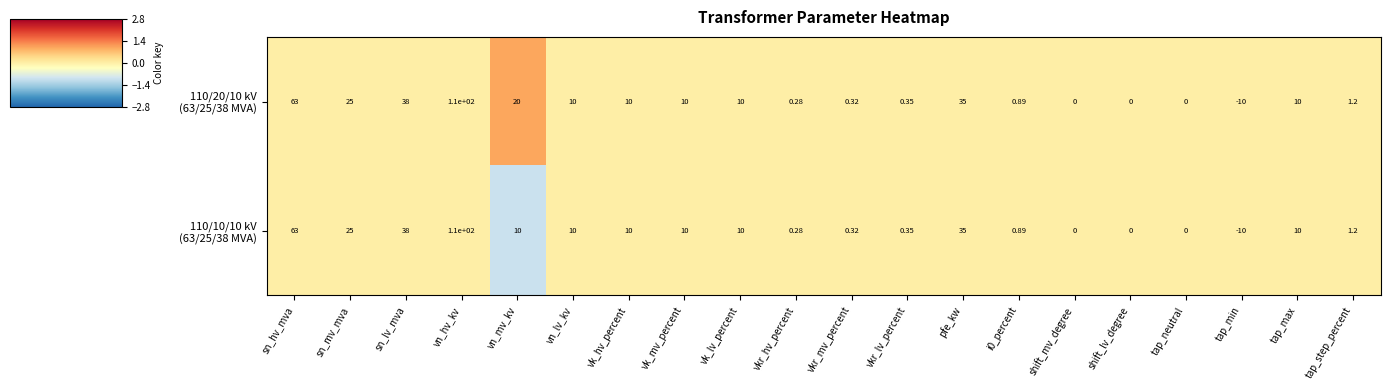

At which category is the sum across all series the highest?

vn_hv_kv